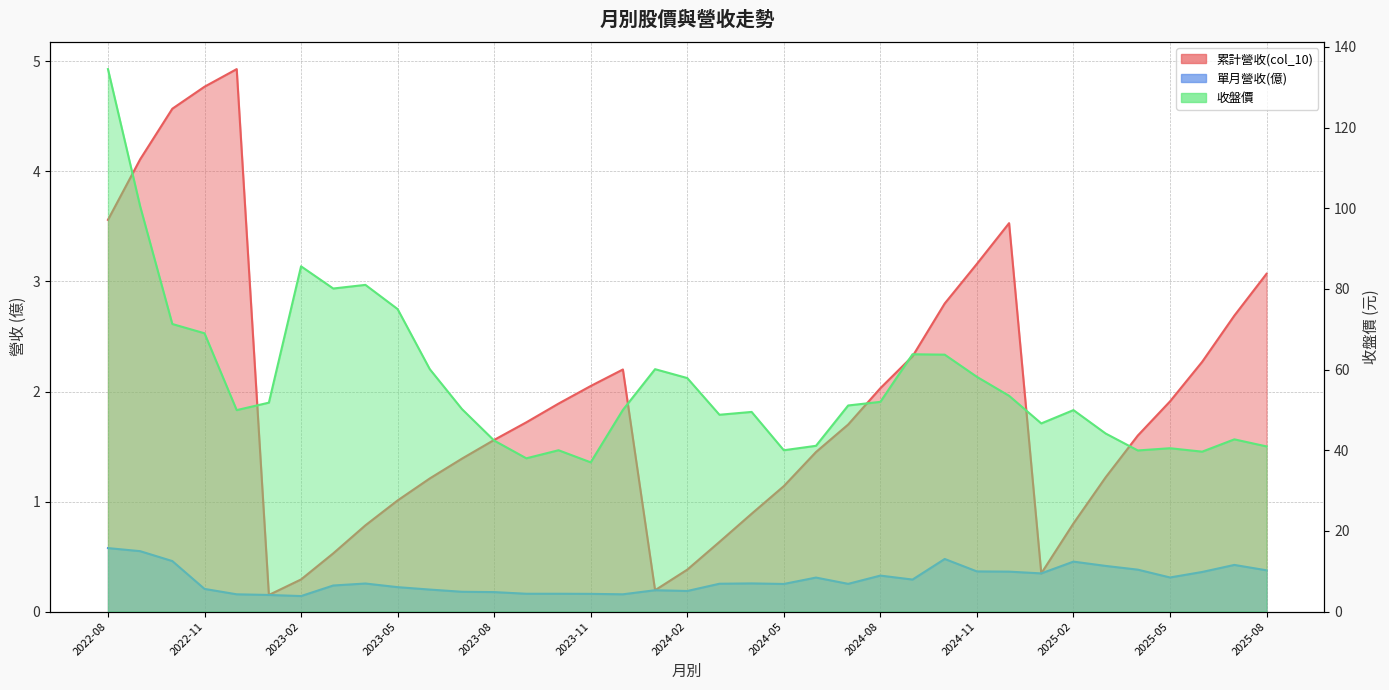

What is the smallest value displayed?

0.1